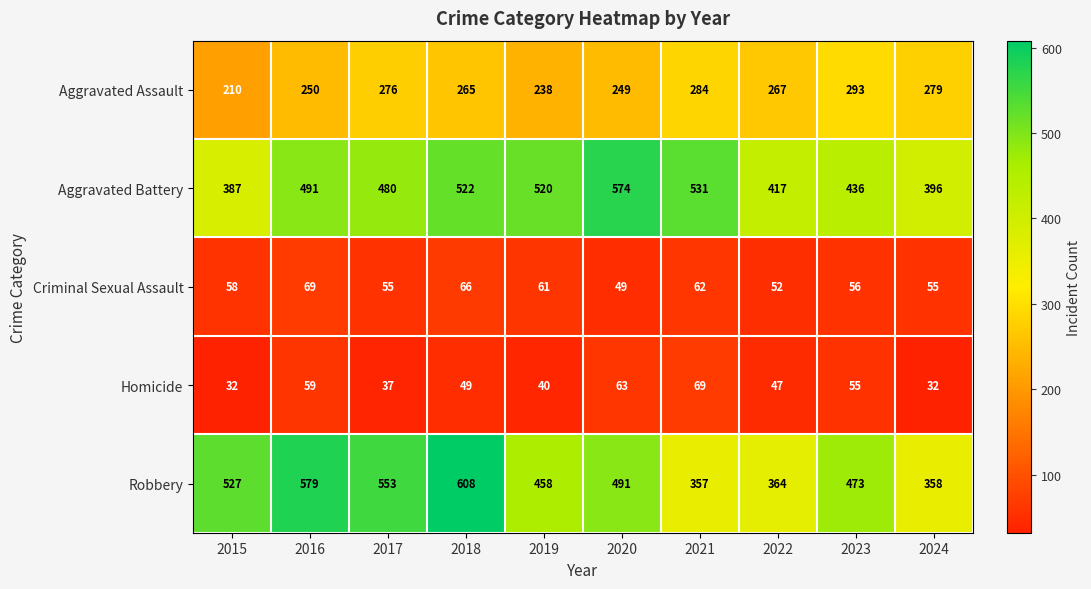

Rank the series at 2021 from highest to lowest value.

Aggravated Battery, Robbery, Aggravated Assault, Homicide, Criminal Sexual Assault